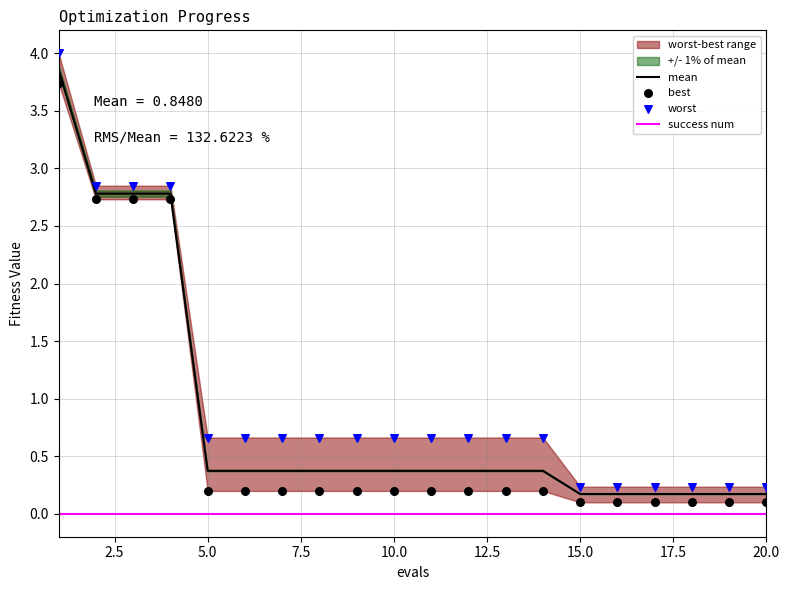

What are all the series names shown in the legend?

mean, success num, best, worst